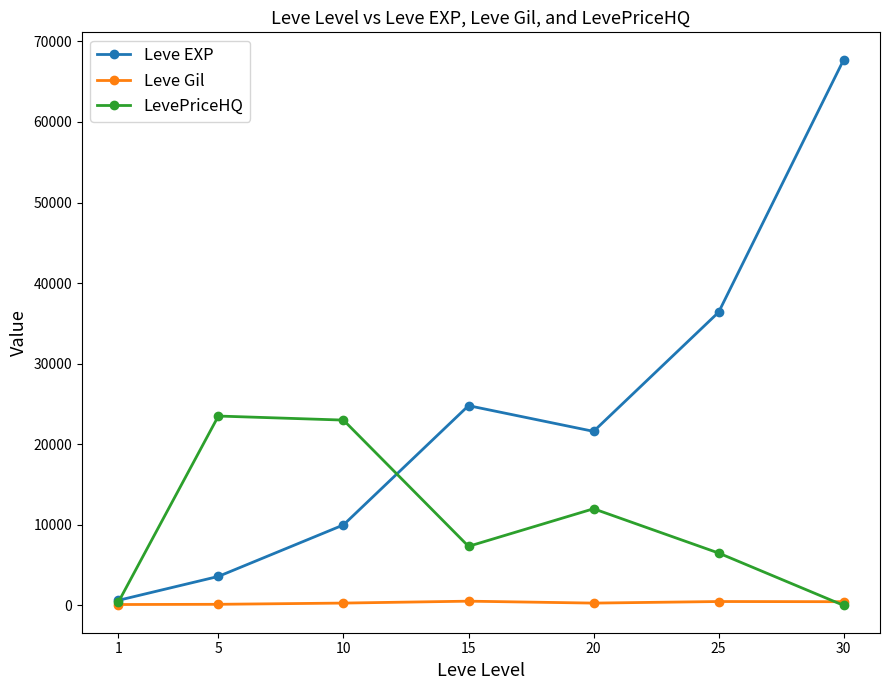

What is the highest value of the LevePriceHQ series?

23502.0